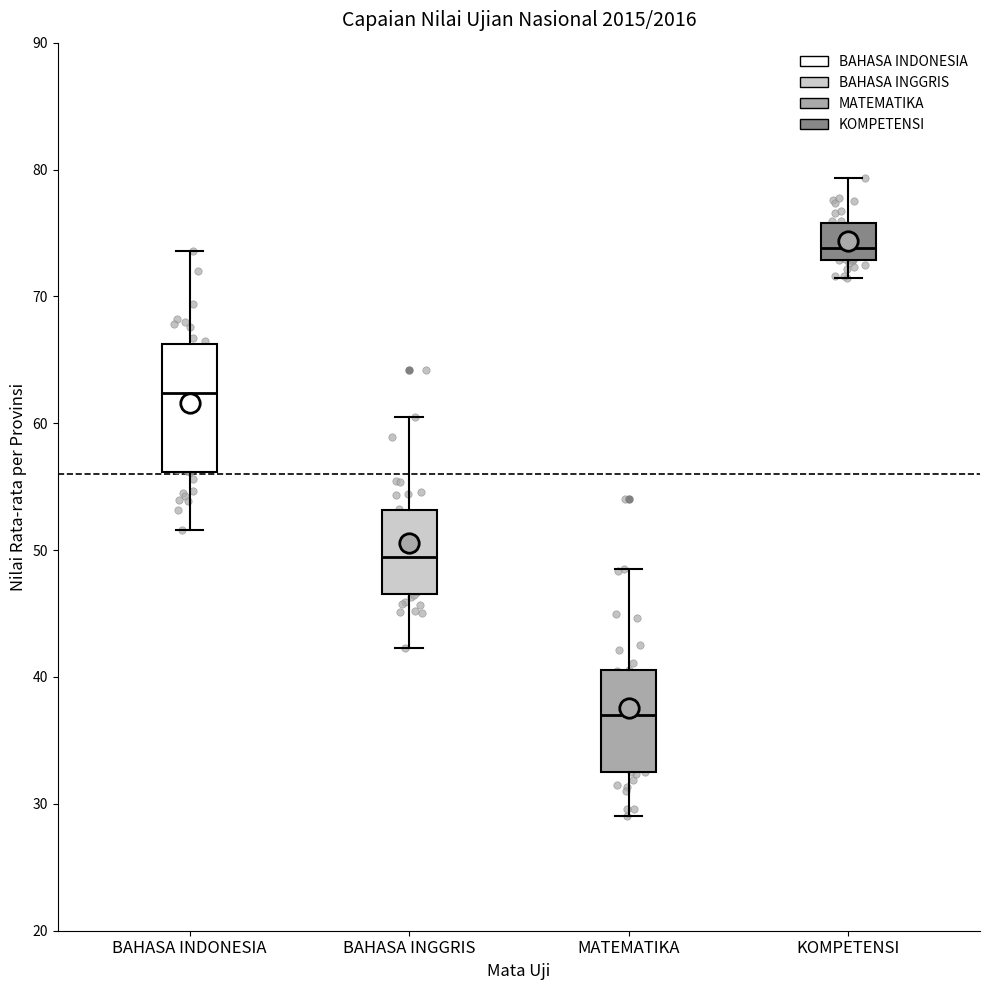

Reading left to right, read every box against the y-axis: the position of its median line, the range the box covers, and the ends of its whiskers. The values are not printed on the chart, so give them approximately, as read against the axis.

BAHASA INDONESIA: median 62, box 56 to 66, whiskers 52 to 74
BAHASA INGGRIS: median 49, box 47 to 53, whiskers 42 to 61
MATEMATIKA: median 37, box 33 to 41, whiskers 29 to 49
KOMPETENSI: median 74, box 73 to 76, whiskers 71 to 79